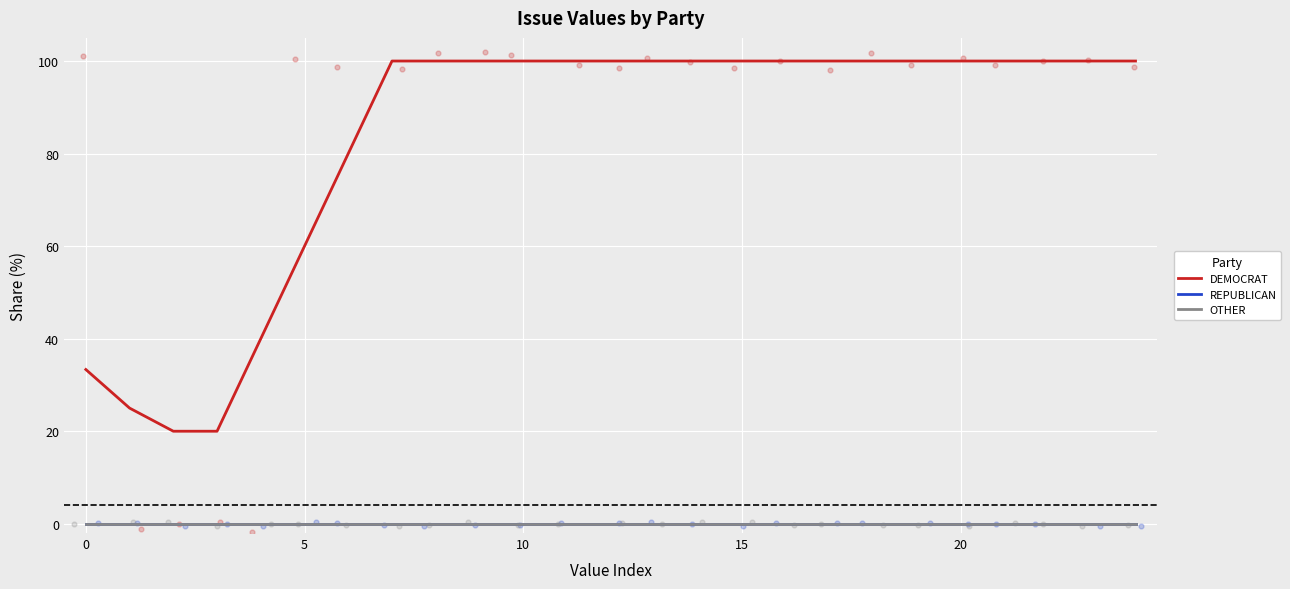

What are all the series names shown in the legend?

DEMOCRAT, REPUBLICAN, OTHER